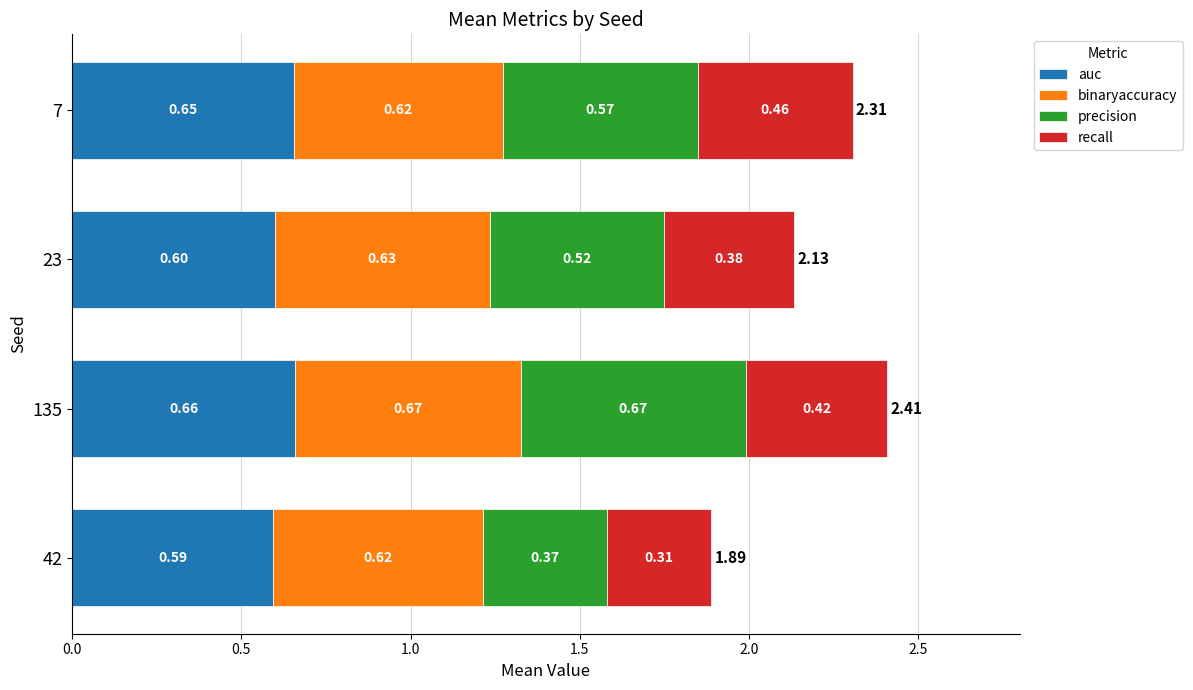

What is the total value across all series at 23?

2.1